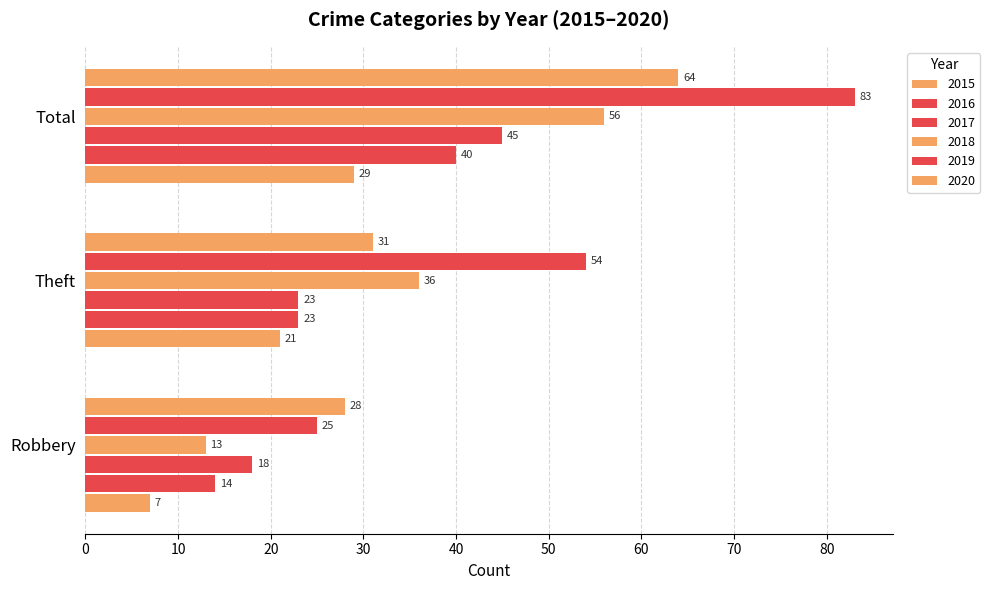

True or false: 2017 has a value of 45 at Total.

True